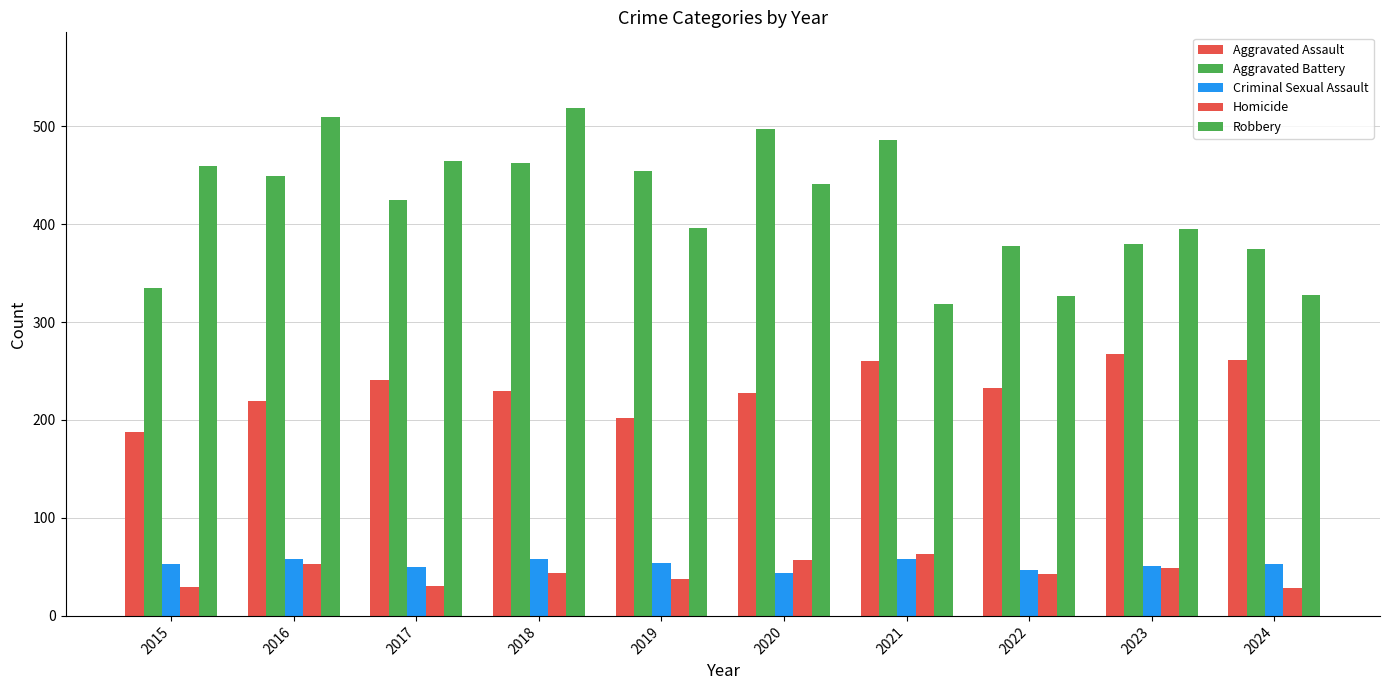

How many data points in Robbery are less than 441?

5